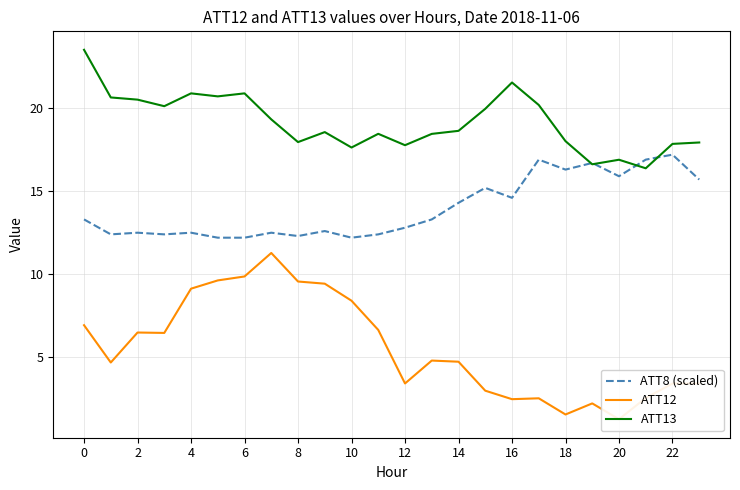

What is the minimum value for ATT8 (scaled)?

12.2